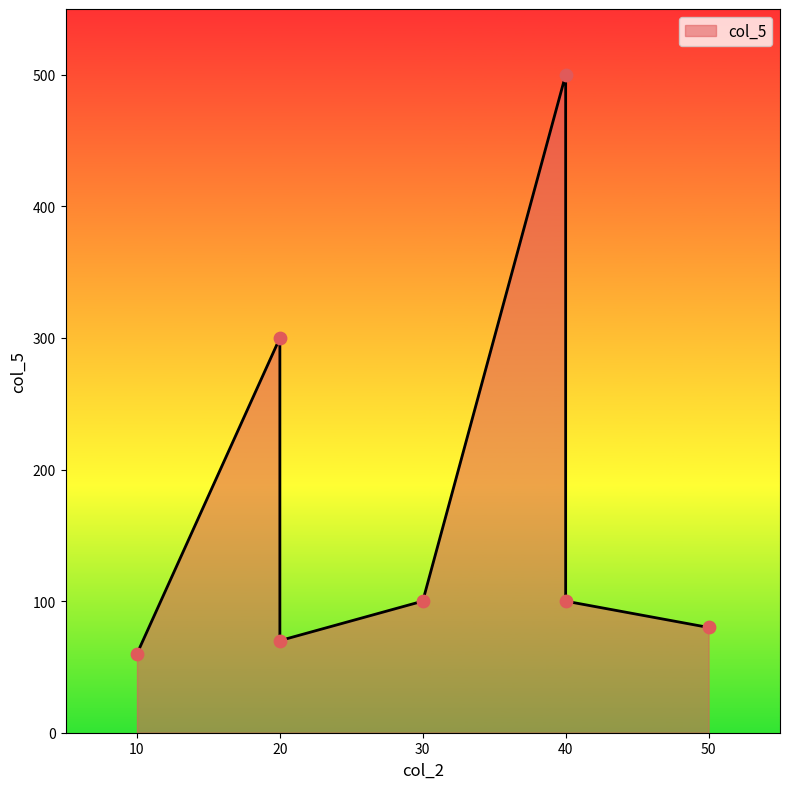

What is the change in value from 40 to 20?

-200